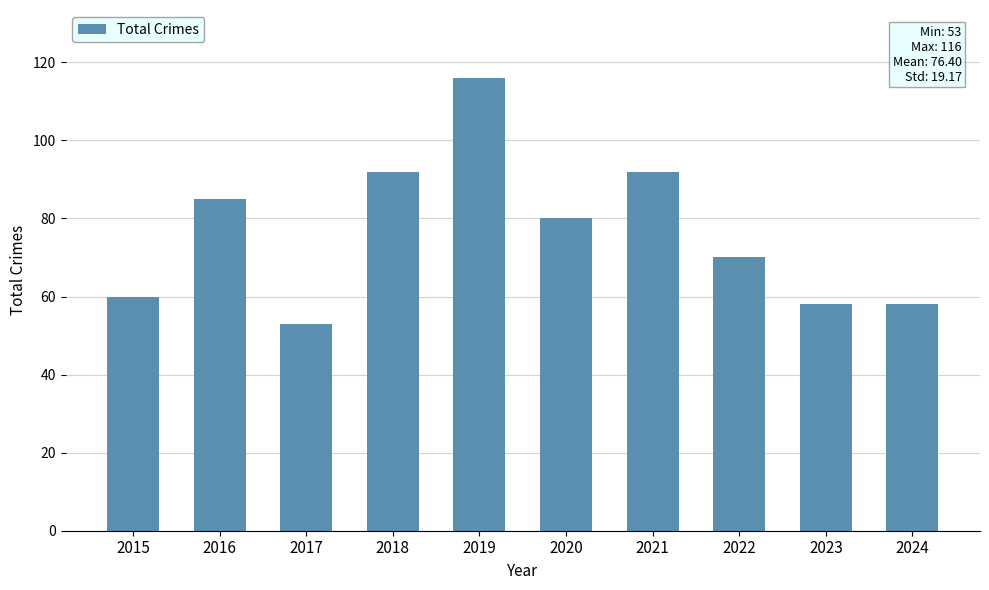

How many distinct data groups are displayed?

1